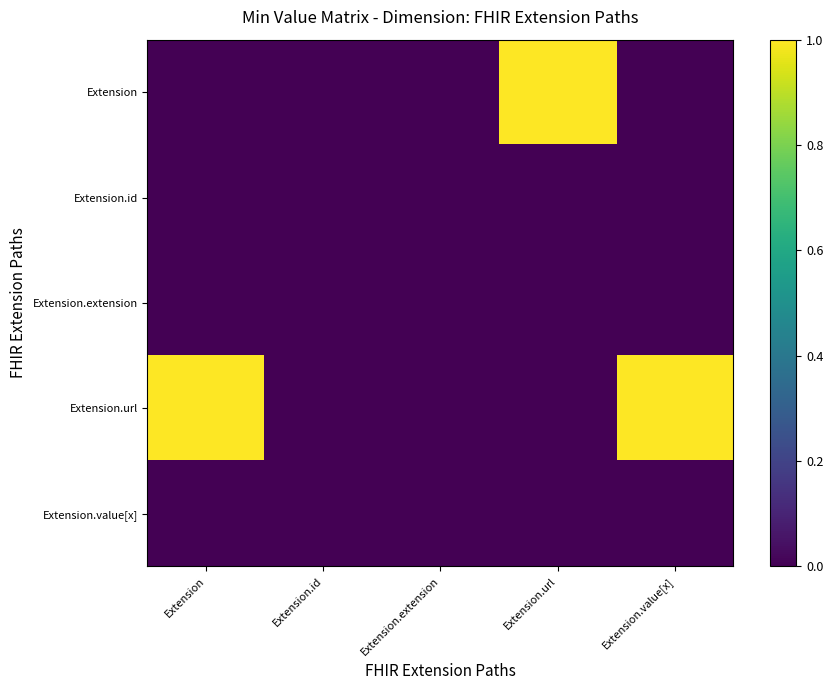

Reading left to right, extract all data points from this chart.

Extension: Extension=0	Extension.id=0	Extension.extension=0	Extension.url=1	Extension.value[x]=0
Extension.id: Extension=0	Extension.id=0	Extension.extension=0	Extension.url=0	Extension.value[x]=0
Extension.extension: Extension=0	Extension.id=0	Extension.extension=0	Extension.url=0	Extension.value[x]=0
Extension.url: Extension=1	Extension.id=0	Extension.extension=0	Extension.url=0	Extension.value[x]=1
Extension.value[x]: Extension=0	Extension.id=0	Extension.extension=0	Extension.url=0	Extension.value[x]=0